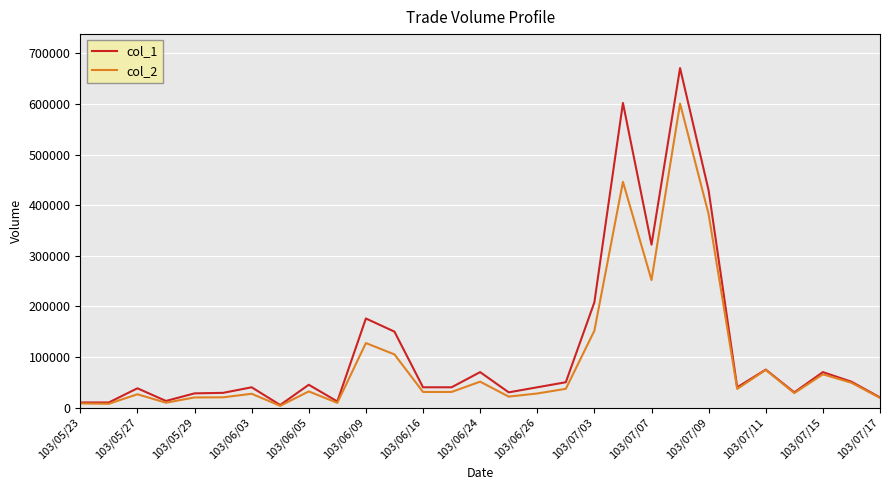

What is the sum of all col_1 values?

3344000